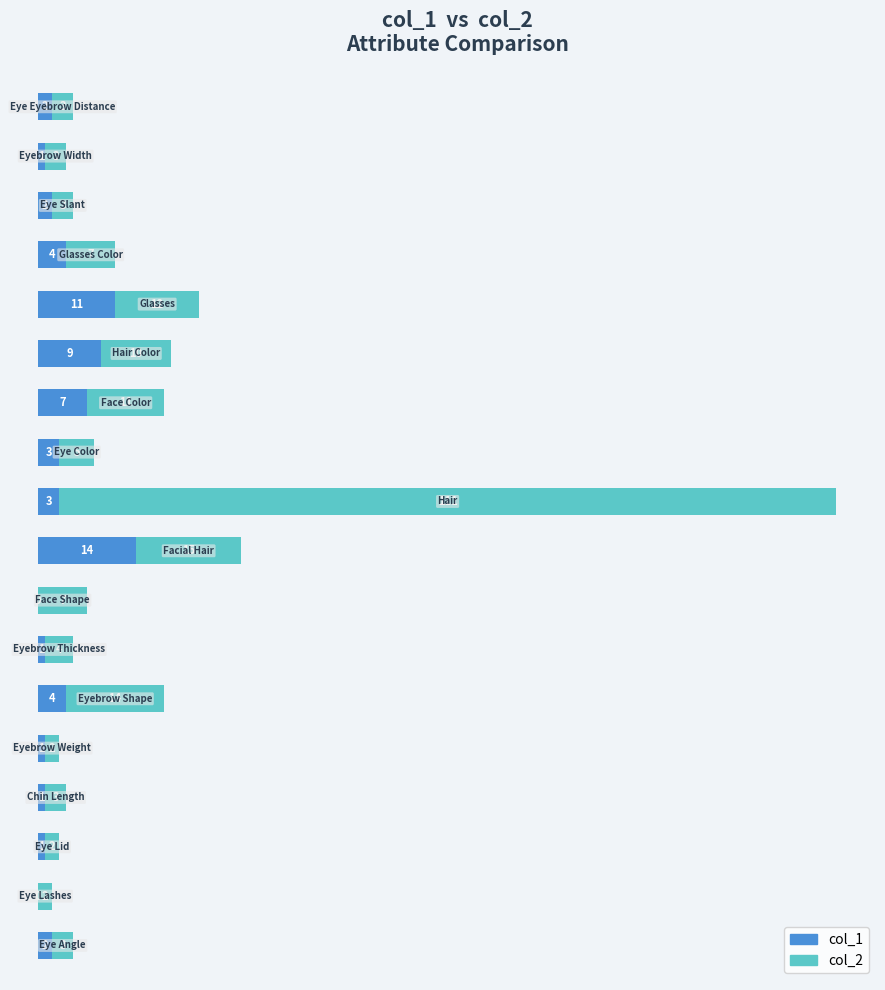

Rank the series by their average value, from lowest to highest.

col_1, col_2